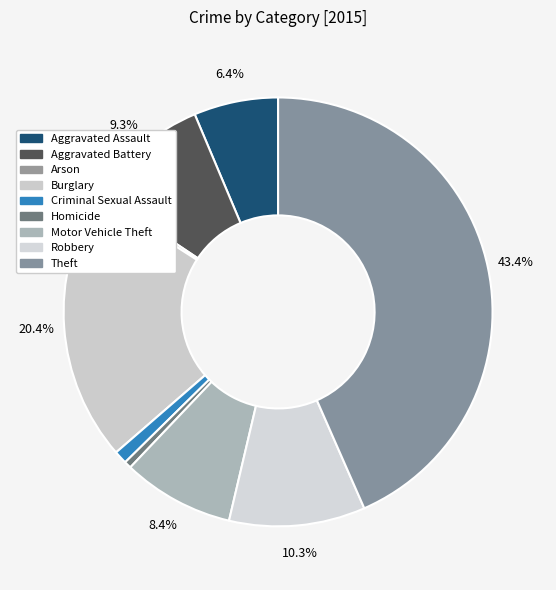

How many slices are in this pie chart?

9